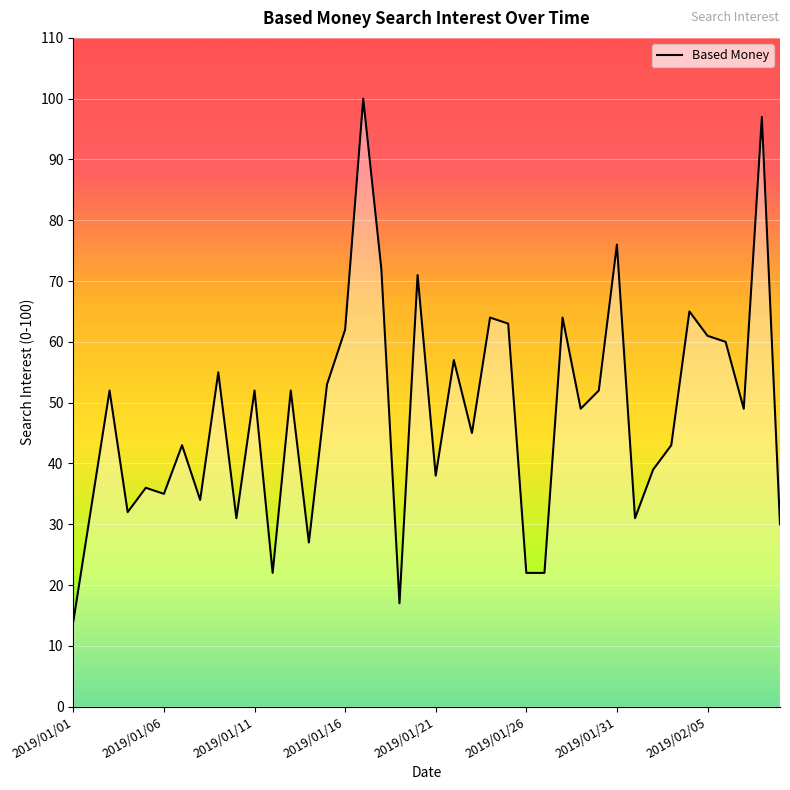

How many lines are shown in the chart?

1